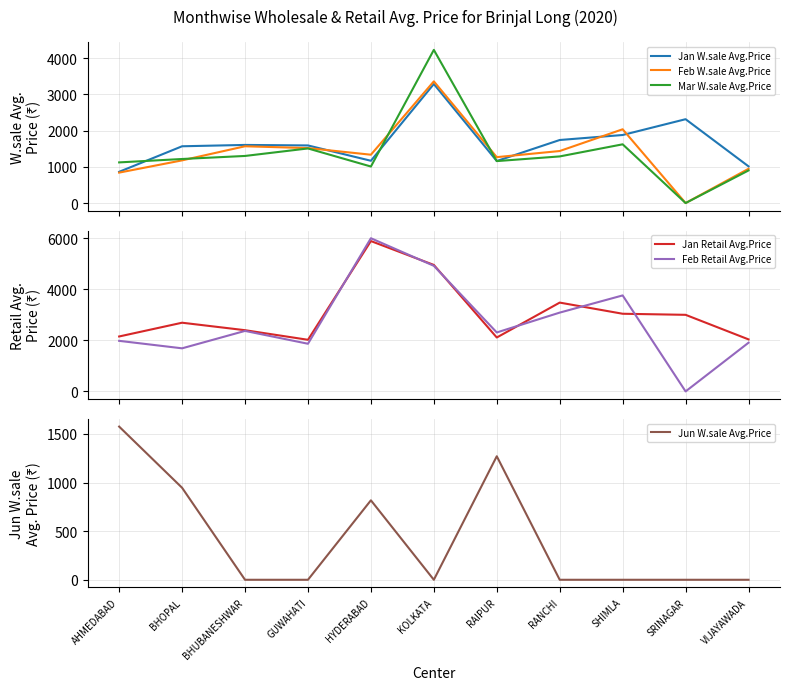

True or false: Mar W.sale Avg.Price and Feb Retail Avg.Price cross at least once.

False